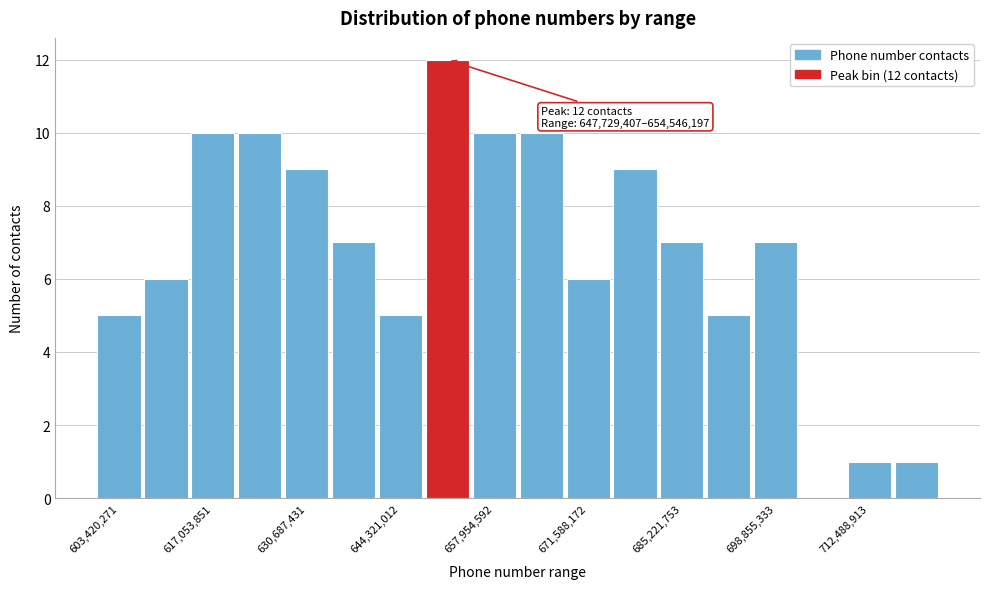

Read against the x-axis, roughly where is the centre of the tallest bar?

652000000